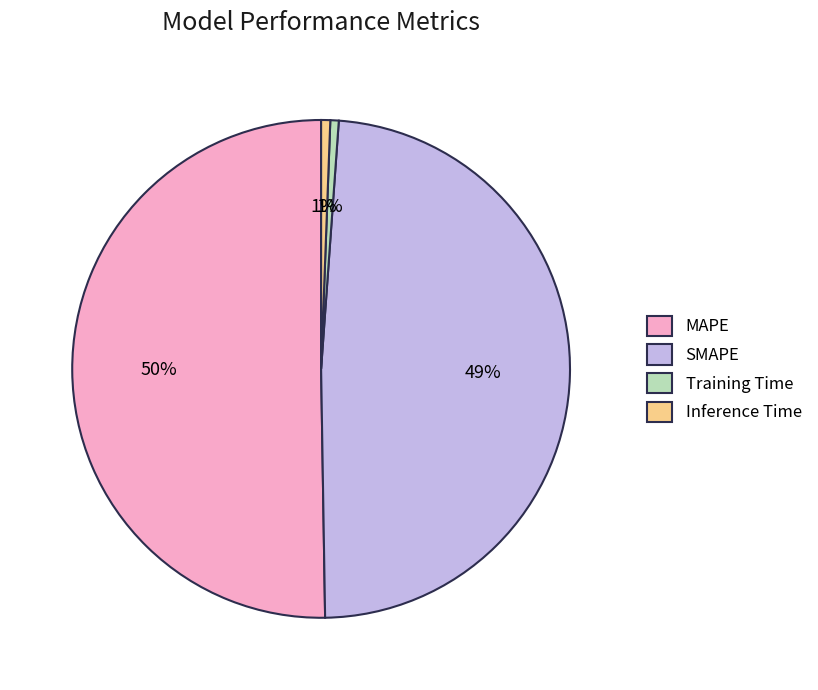

What is the largest slice in the pie chart?

MAPE